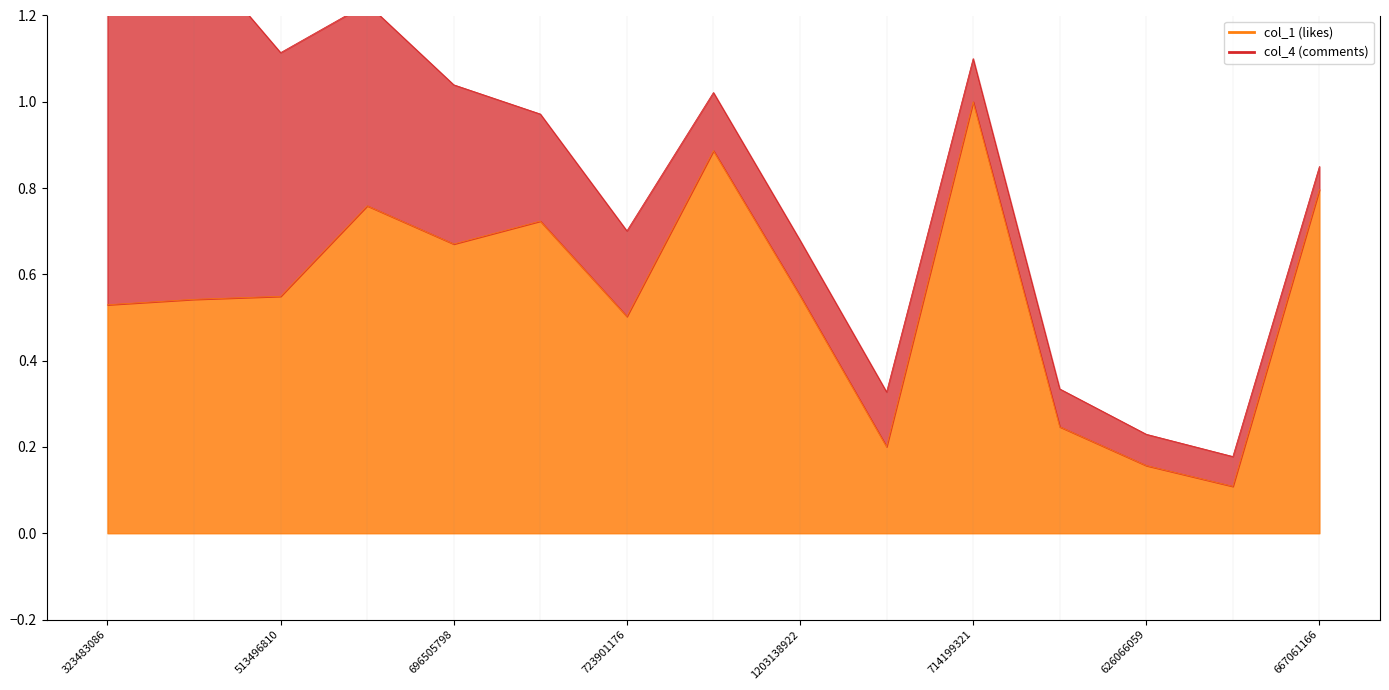

What is the difference between the second highest and second lowest values?

0.7